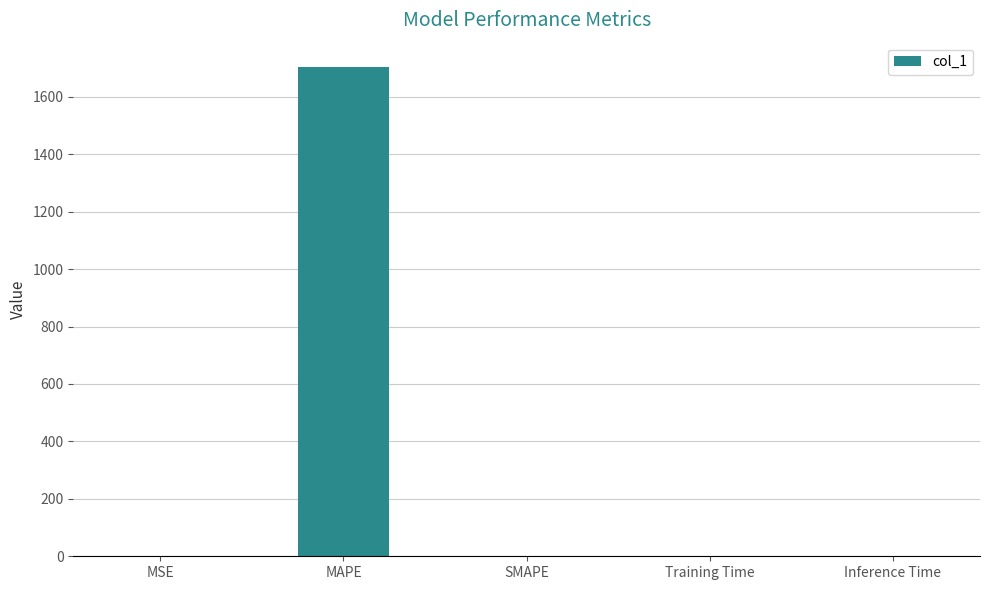

Is it true that the value at MAPE is 2797.8?

False